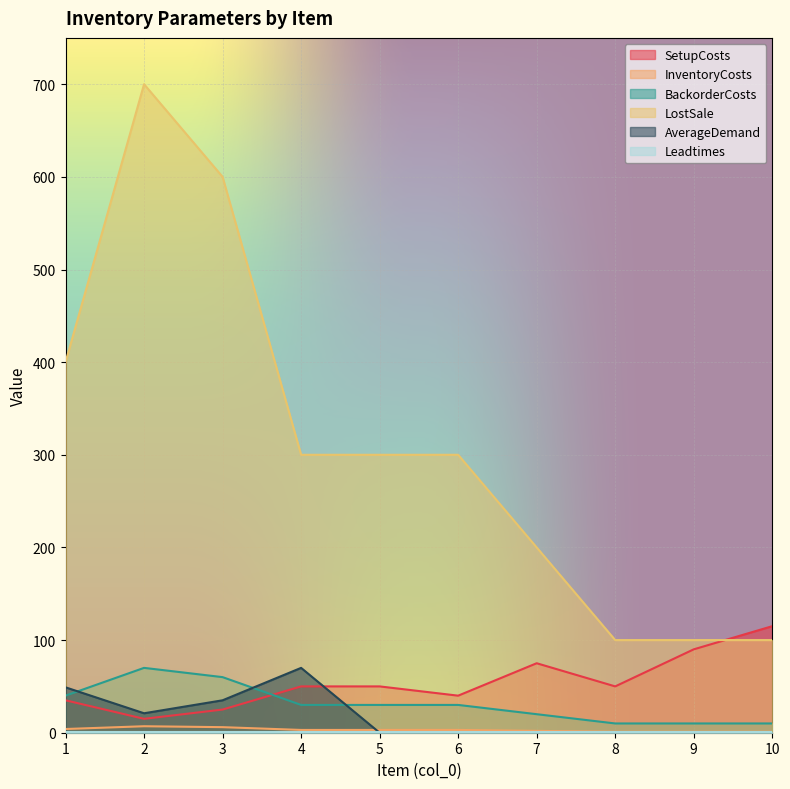

True or false: LostSale has more than 0 interior local peaks.

True